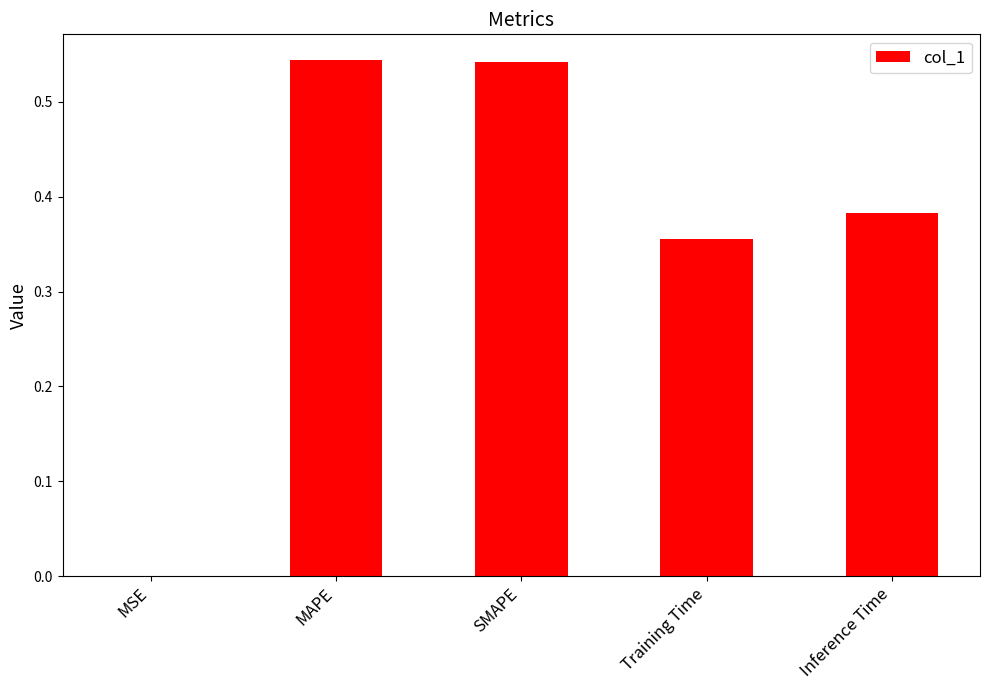

Between Inference Time and SMAPE, which is larger?

SMAPE